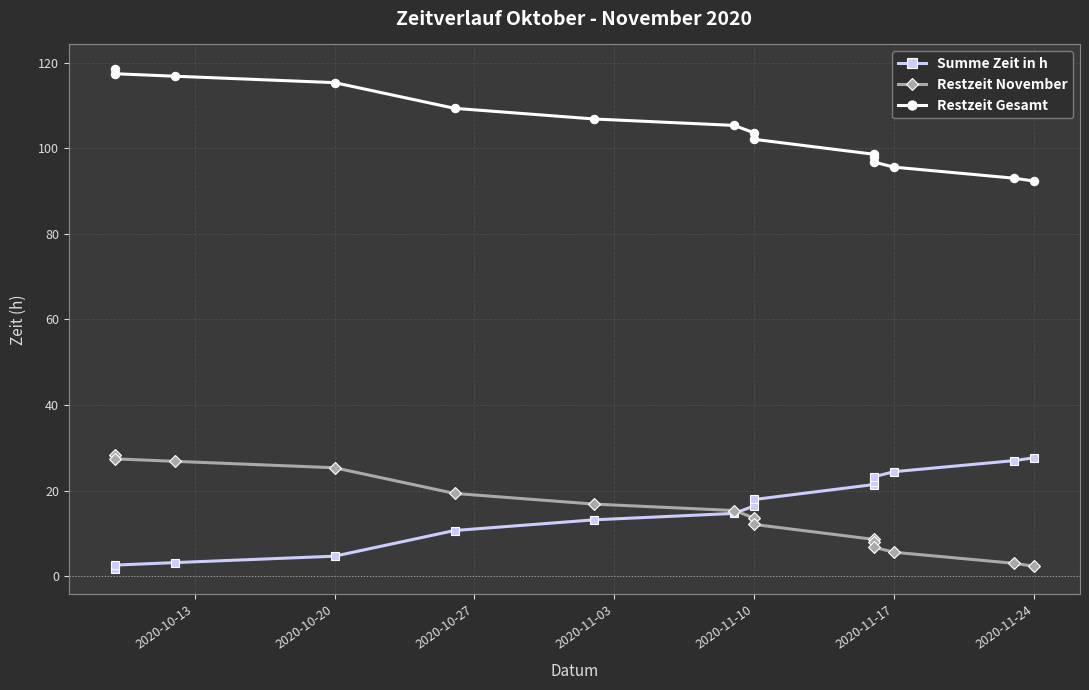

What is the minimum value for Restzeit November?

2.3